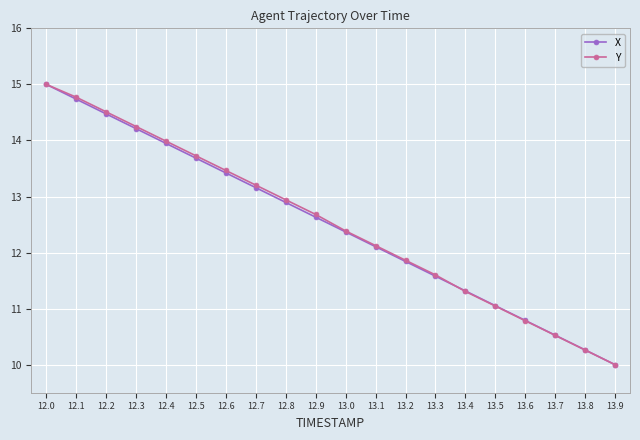

Is it true that Y equals 10.8 at 13.6?

True